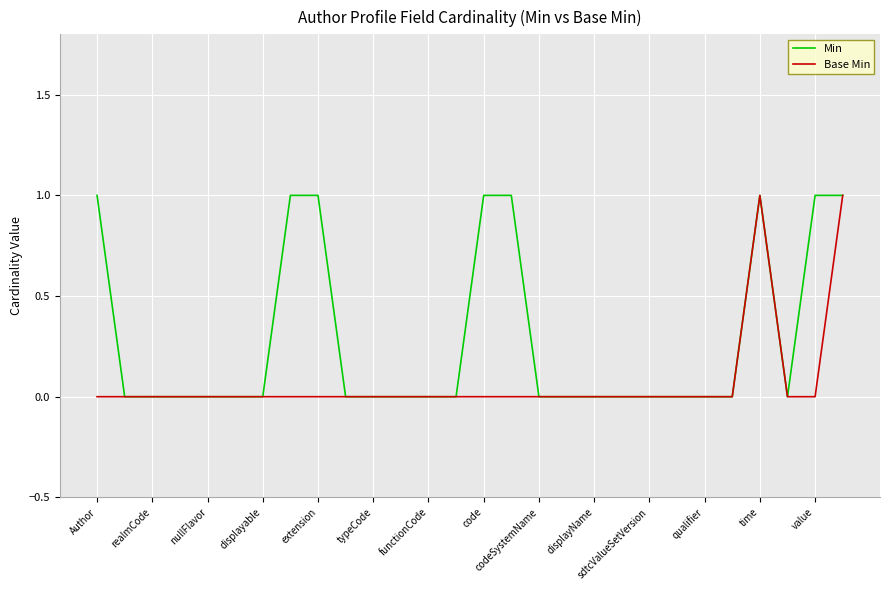

What are all the series names shown in the legend?

Min, Base Min